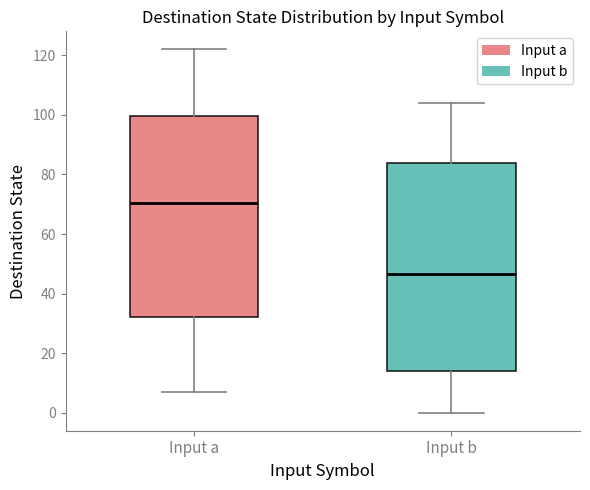

Which box has the highest median line?

Input a